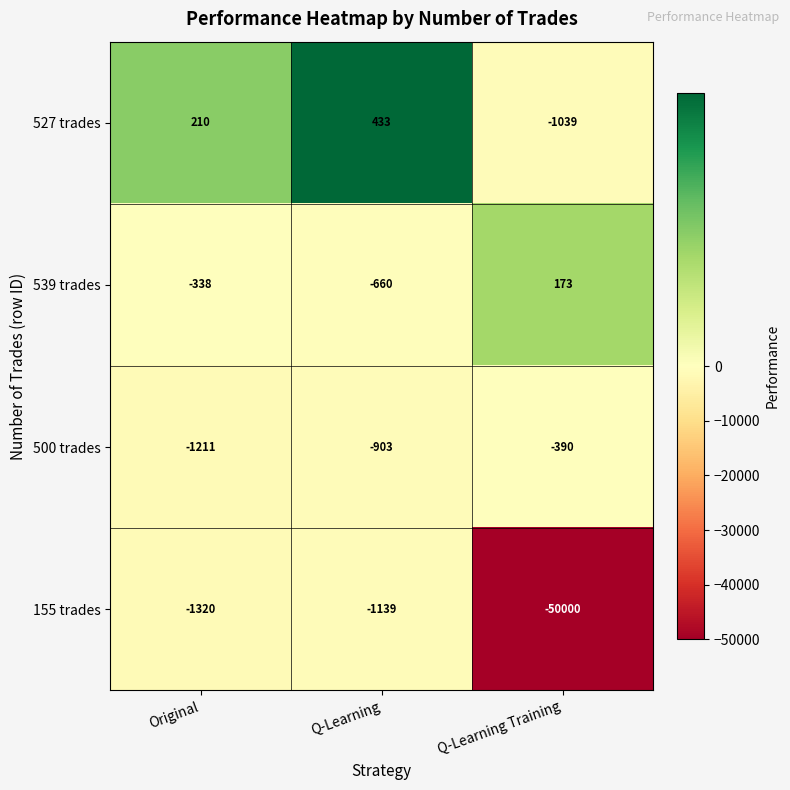

Is it true that 155 trades equals -50000 at Q-Learning Training?

True